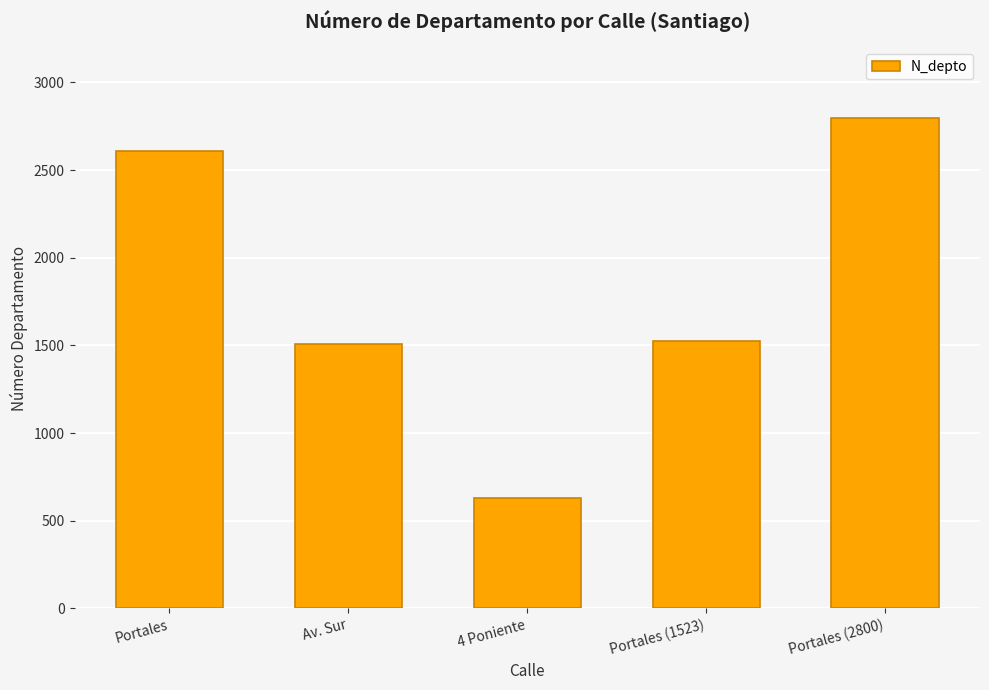

What is the sum of all values?

9069